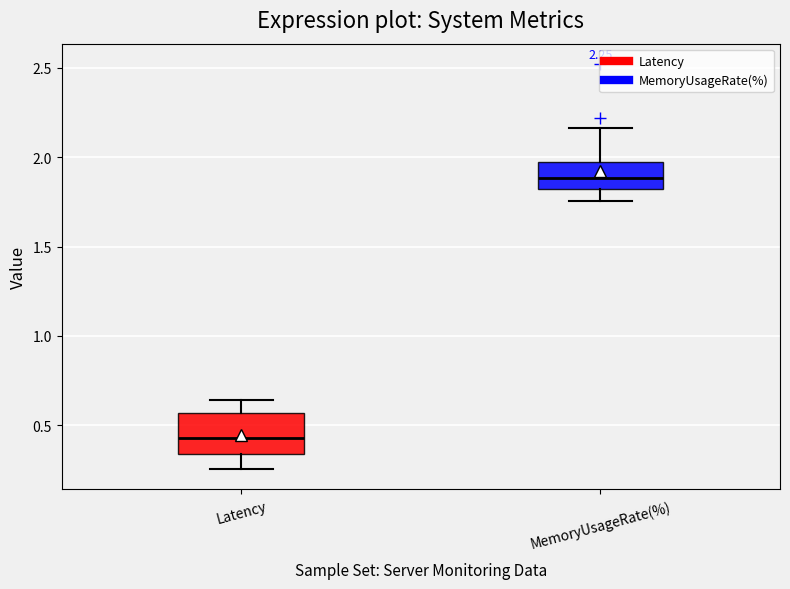

Which box's median line is the lowest?

Latency